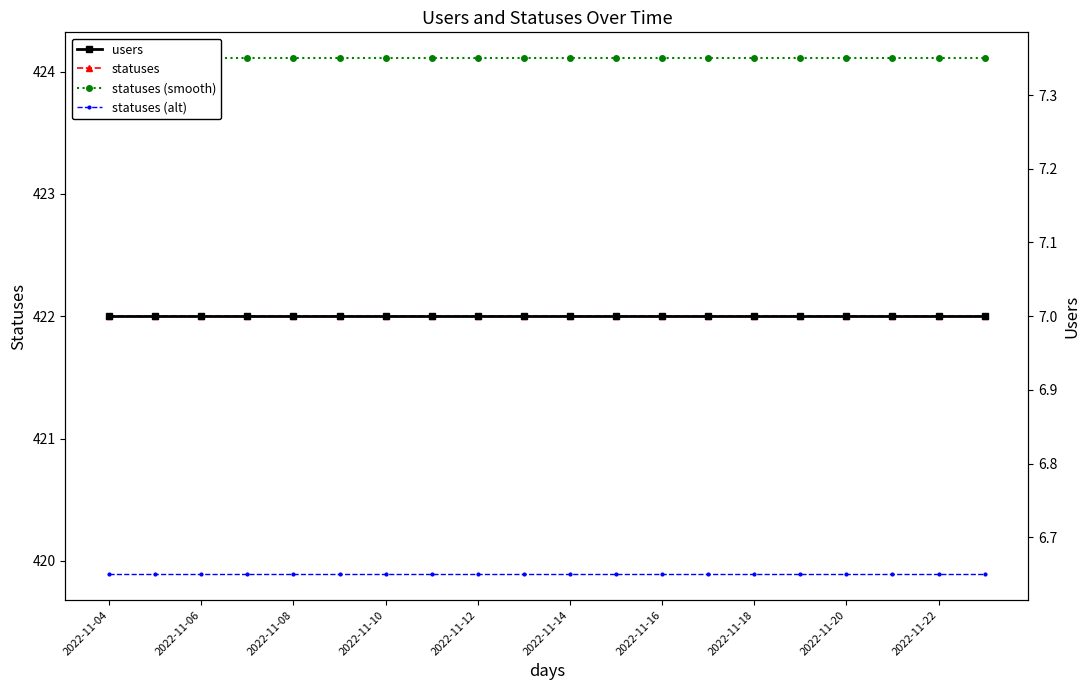

Reading left to right, list all the values displayed in this chart.

statuses: 422.0	422.0	422.0	422.0	422.0	422.0	422.0	422.0	422.0	422.0	422.0	422.0	422.0	422.0	422.0	422.0	422.0	422.0	422.0	422.0
statuses (smooth): 424.1	424.1	424.1	424.1	424.1	424.1	424.1	424.1	424.1	424.1	424.1	424.1	424.1	424.1	424.1	424.1	424.1	424.1	424.1	424.1
statuses (alt): 419.9	419.9	419.9	419.9	419.9	419.9	419.9	419.9	419.9	419.9	419.9	419.9	419.9	419.9	419.9	419.9	419.9	419.9	419.9	419.9
users: 7.0	7.0	7.0	7.0	7.0	7.0	7.0	7.0	7.0	7.0	7.0	7.0	7.0	7.0	7.0	7.0	7.0	7.0	7.0	7.0